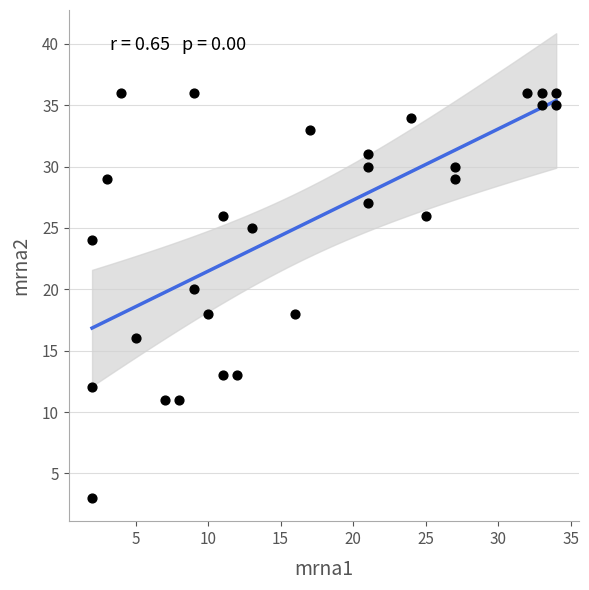

What is the range of X values (max minus min)?

32